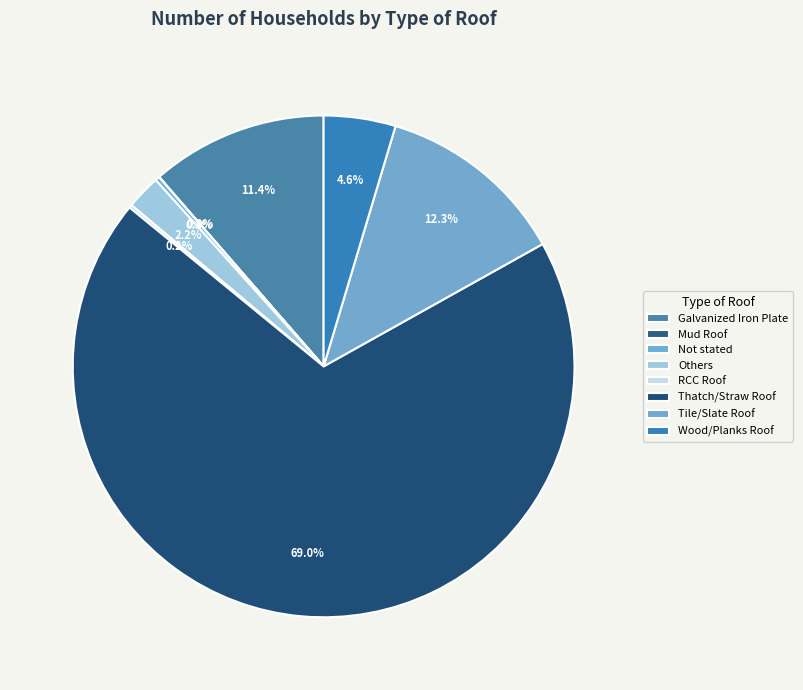

Which category has the smallest portion of the pie?

Mud Roof